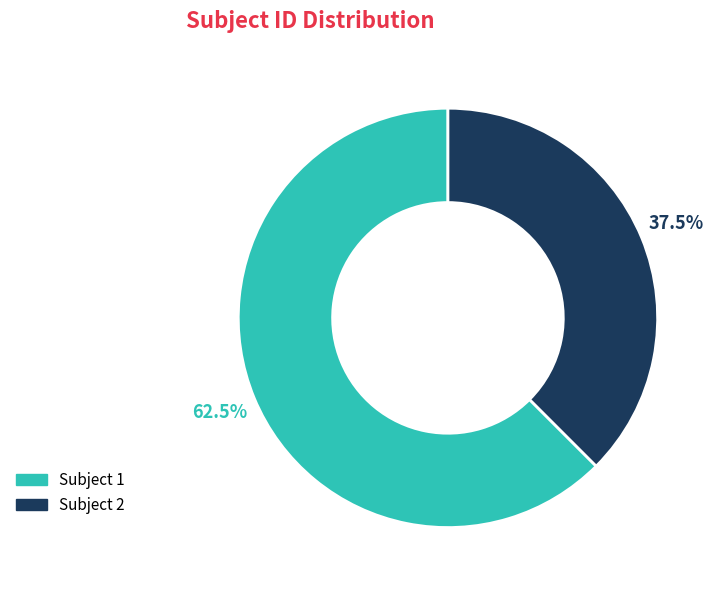

Is there any slice that represents more than half of the pie?

Yes